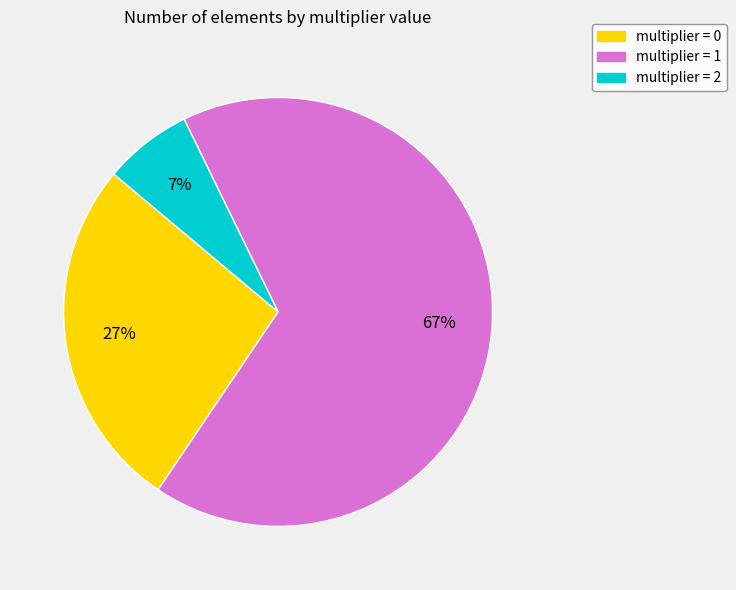

Is there a majority slice in this chart?

Yes